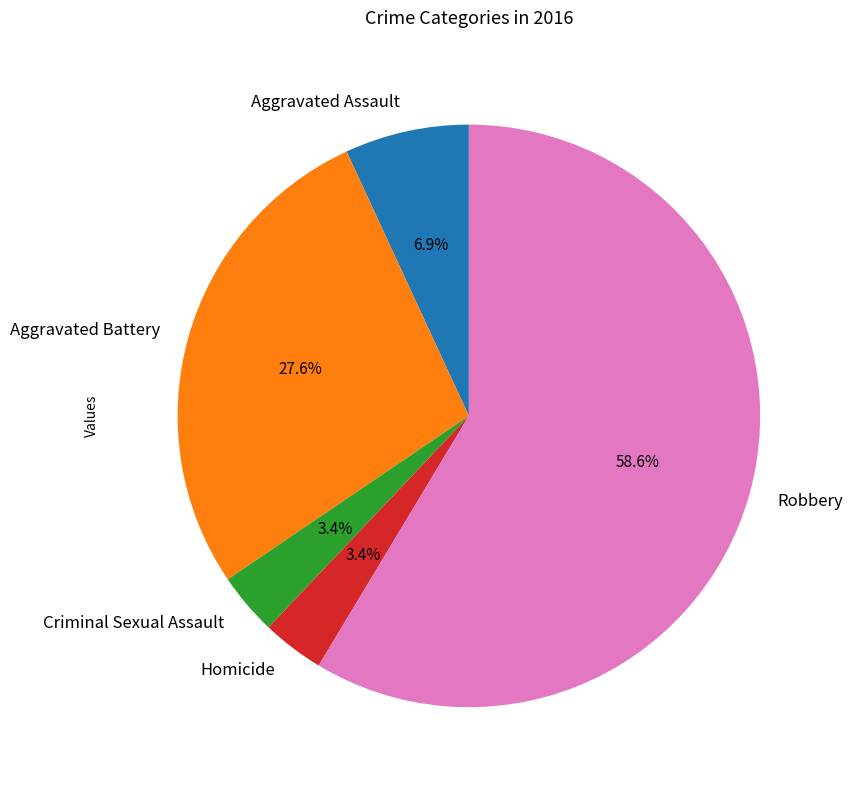

Which slice is the largest?

Robbery